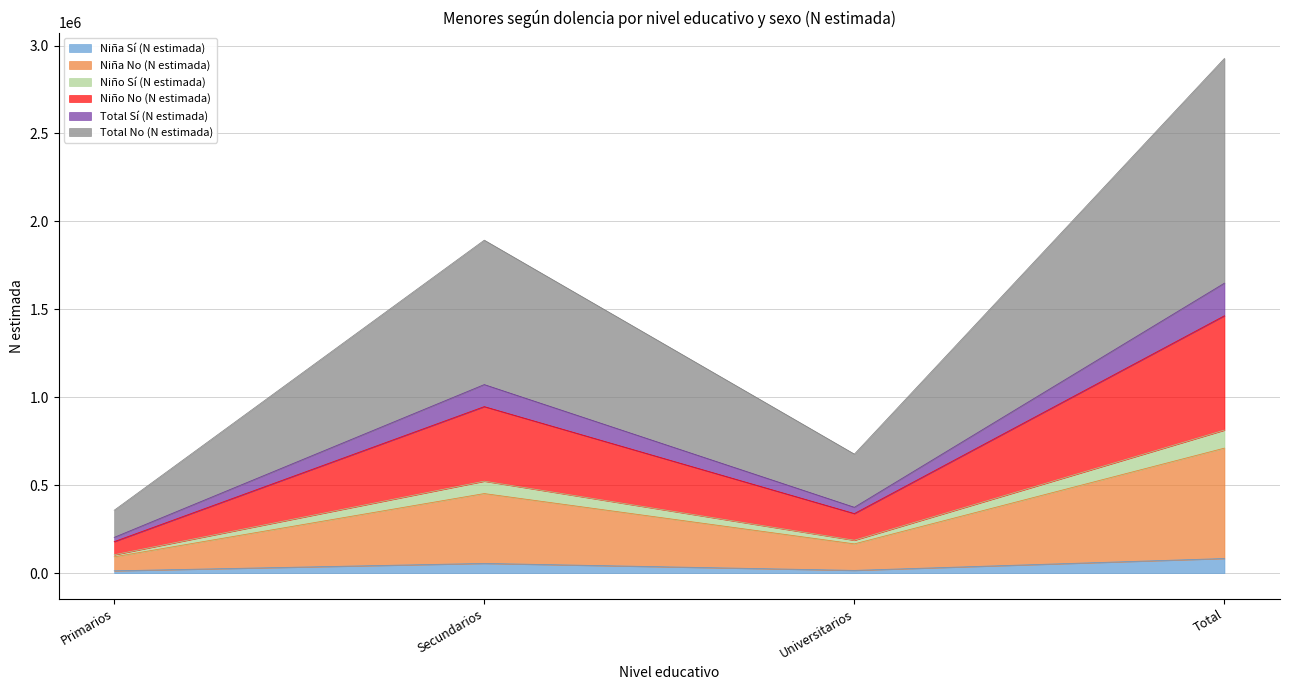

In Niña Sí (N estimada), how many points are lower than both neighbors (excluding endpoints)?

1